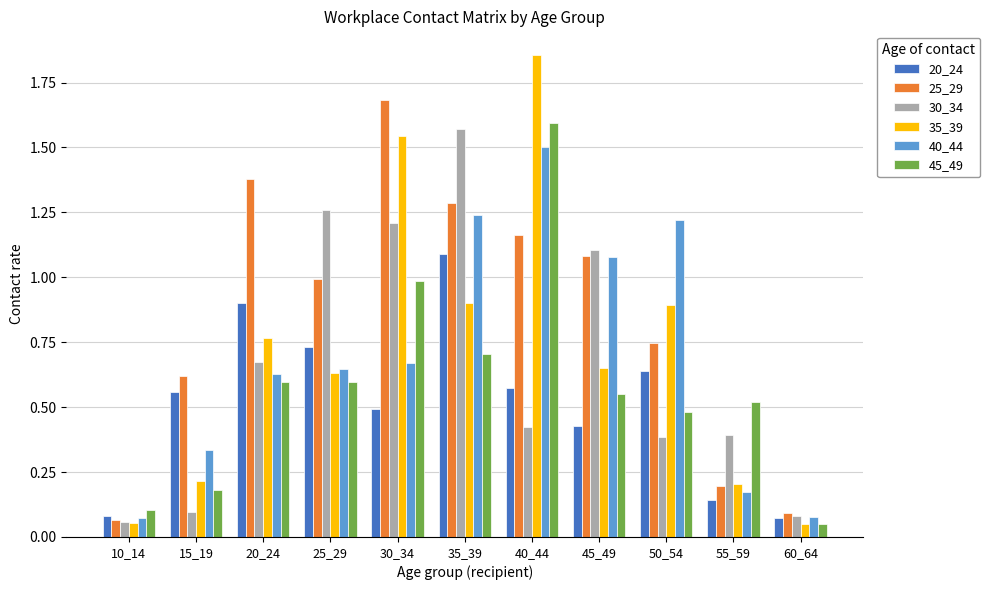

Is it true that 30_34 equals 0.4 at 45_49?

False